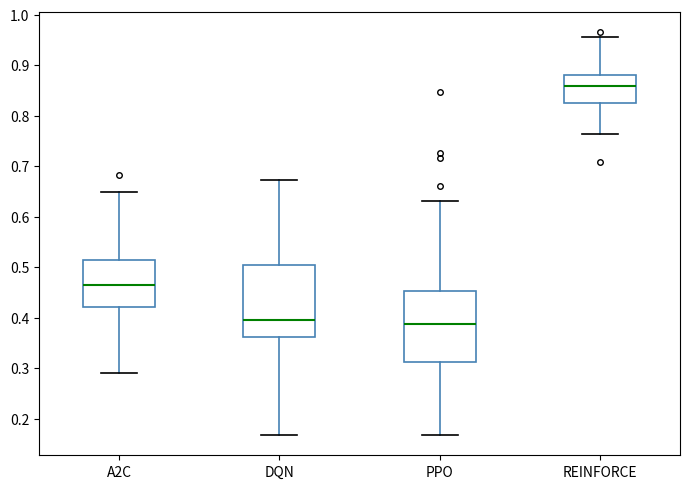

Where is the upper edge of the box for PPO on the y-axis? The values are not printed on the chart, so give them approximately, as read against the axis.

0.45